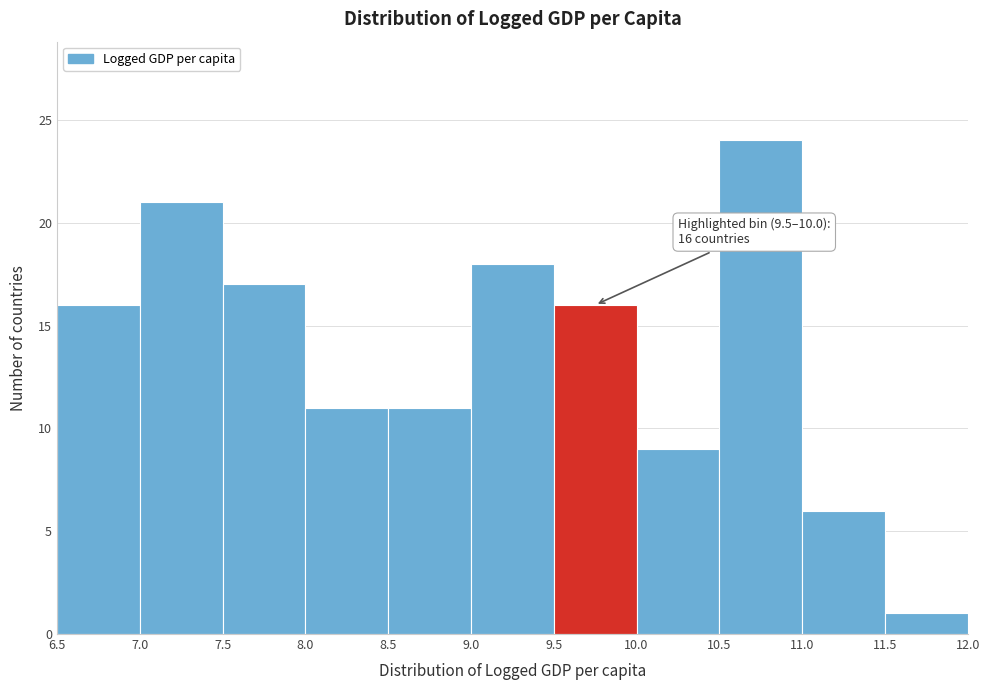

Which range on the x-axis has the tallest bar?

10.5 to 11.0